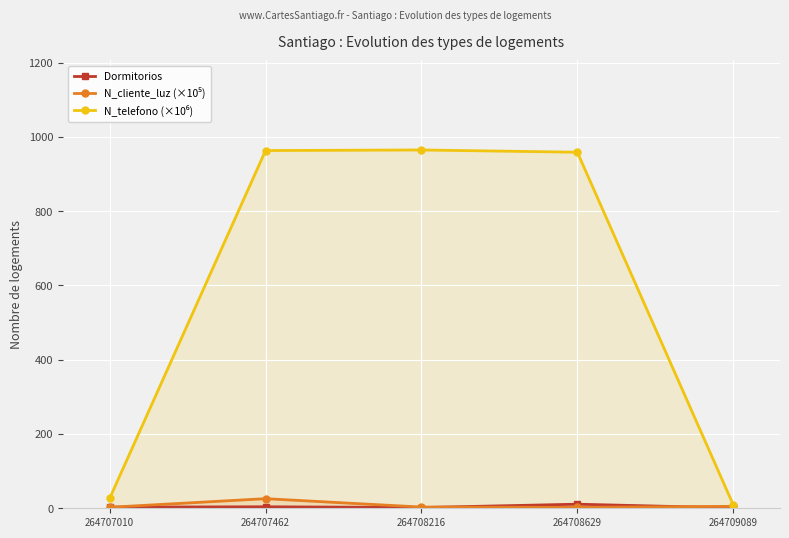

In N_telefono (×10⁶), how many points are higher than both neighbors (excluding endpoints)?

1